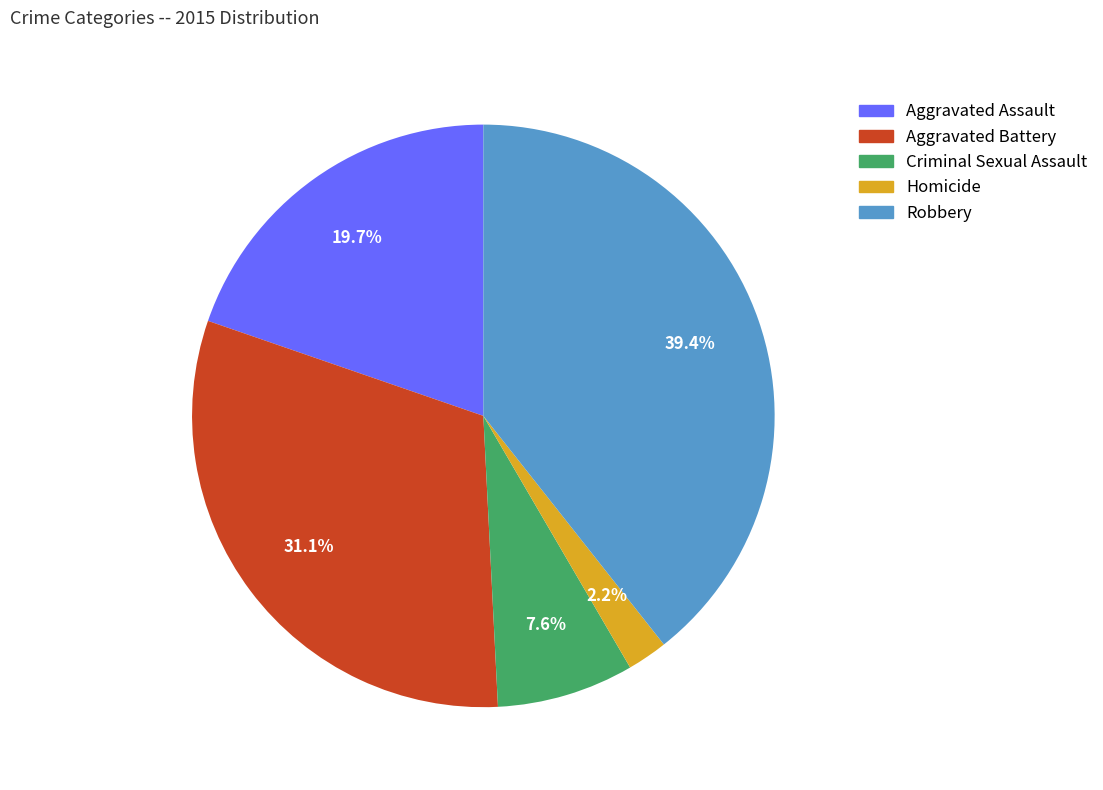

Does Robbery represent more than half of the total?

No